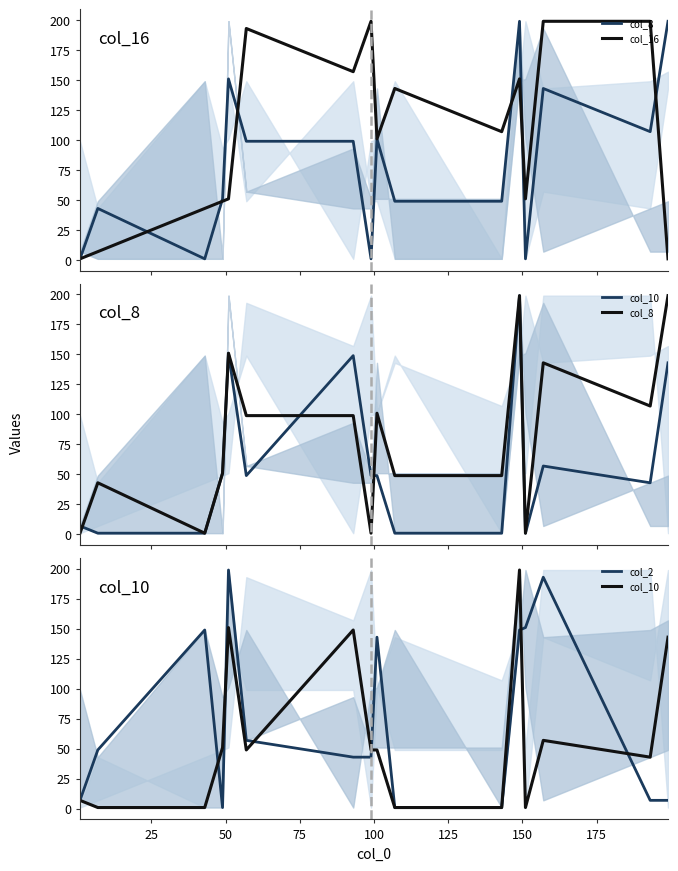

Reading right to left, transcribe all the data shown in this chart.

col_8: 199	107	143	1	199	49	49	101	1	99	99	151	51	1	43	1
col_16: 1	199	199	51	151	107	143	101	199	157	193	51	49	43	7	1
col_10: 143	43	57	1	199	1	1	49	49	149	49	151	51	1	1	7
col_2: 7	7	193	151	149	1	1	143	43	43	57	199	1	149	49	7